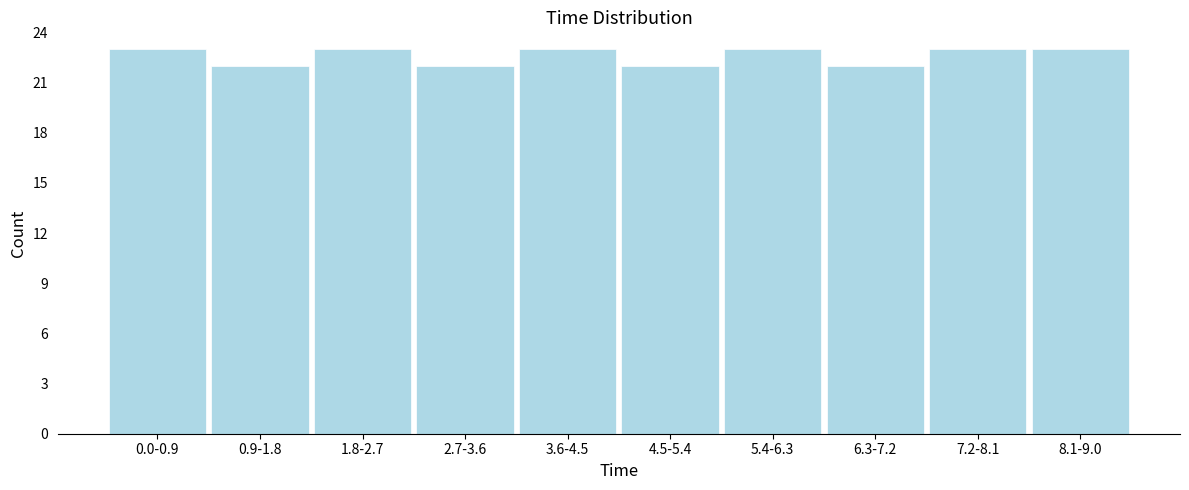

Reading left to right, extract all data points from this chart.

0.0-0.9=23	0.9-1.8=22	1.8-2.7=23	2.7-3.6=22	3.6-4.5=23	4.5-5.4=22	5.4-6.3=23	6.3-7.2=22	7.2-8.1=23	8.1-9.0=23